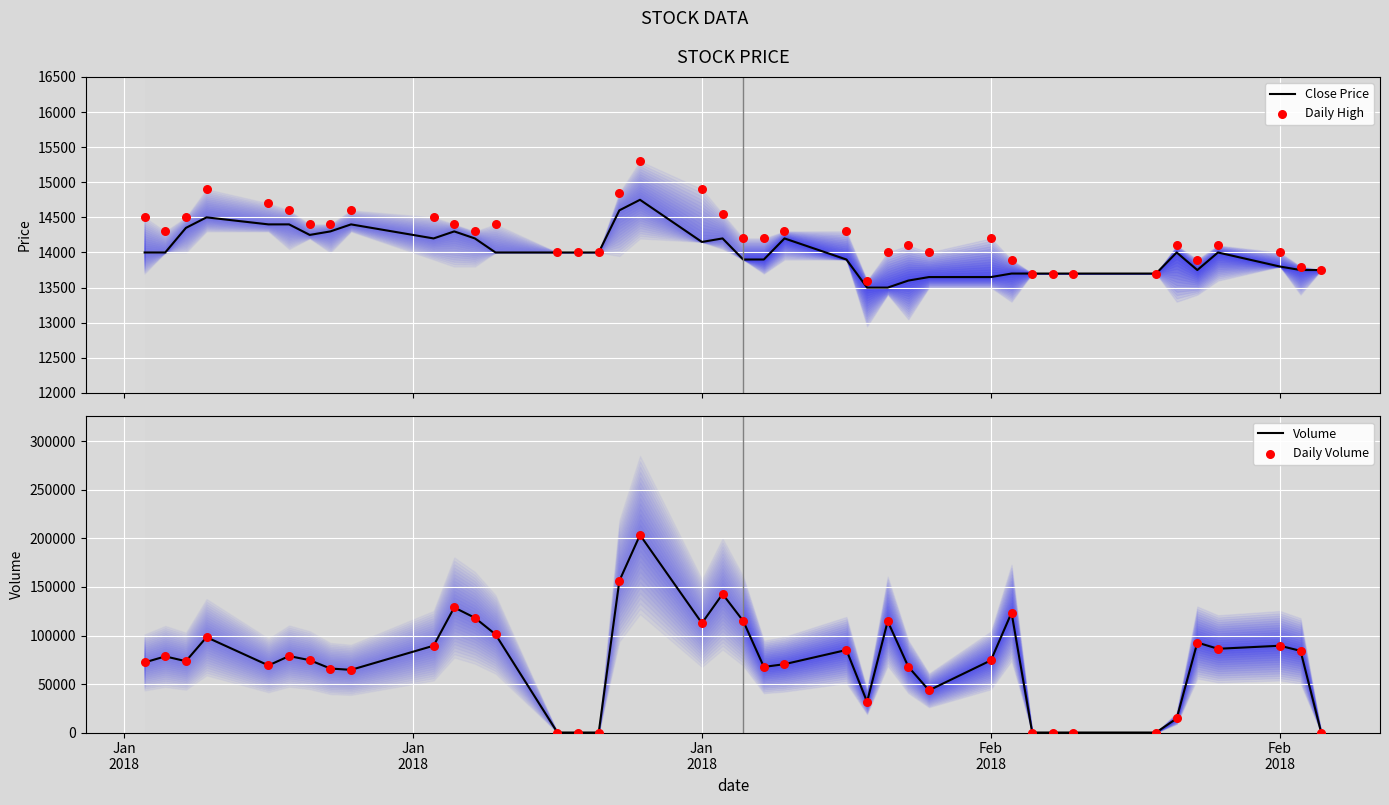

What are all the series names shown in the legend?

Close Price, Daily High, Volume, Daily Volume